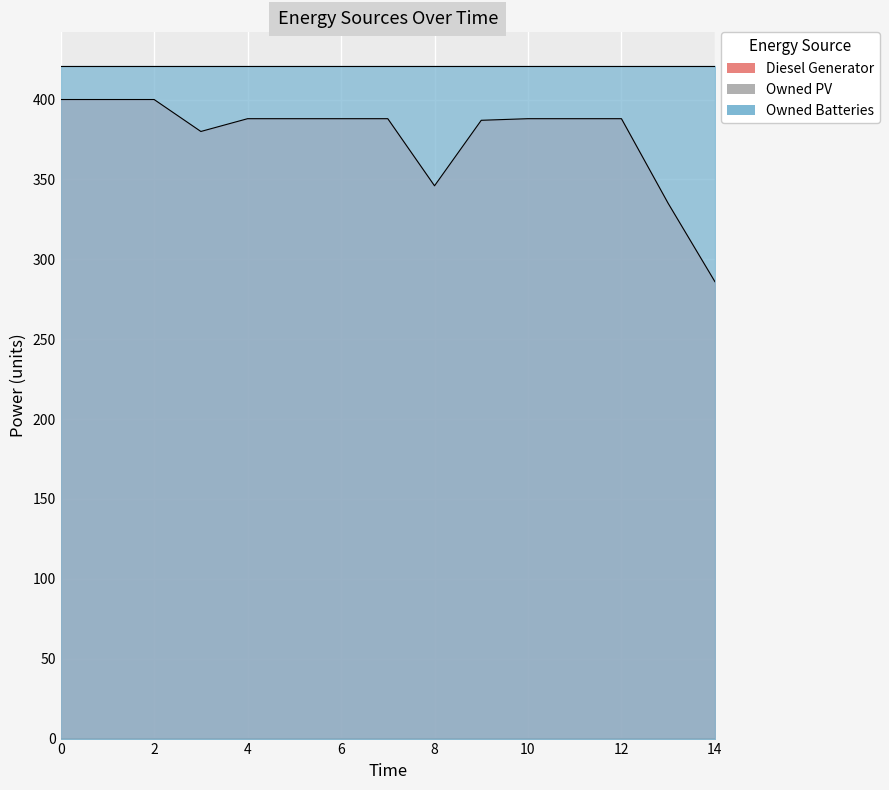

True or false: Owned PV and Owned Batteries intersect in this chart.

False